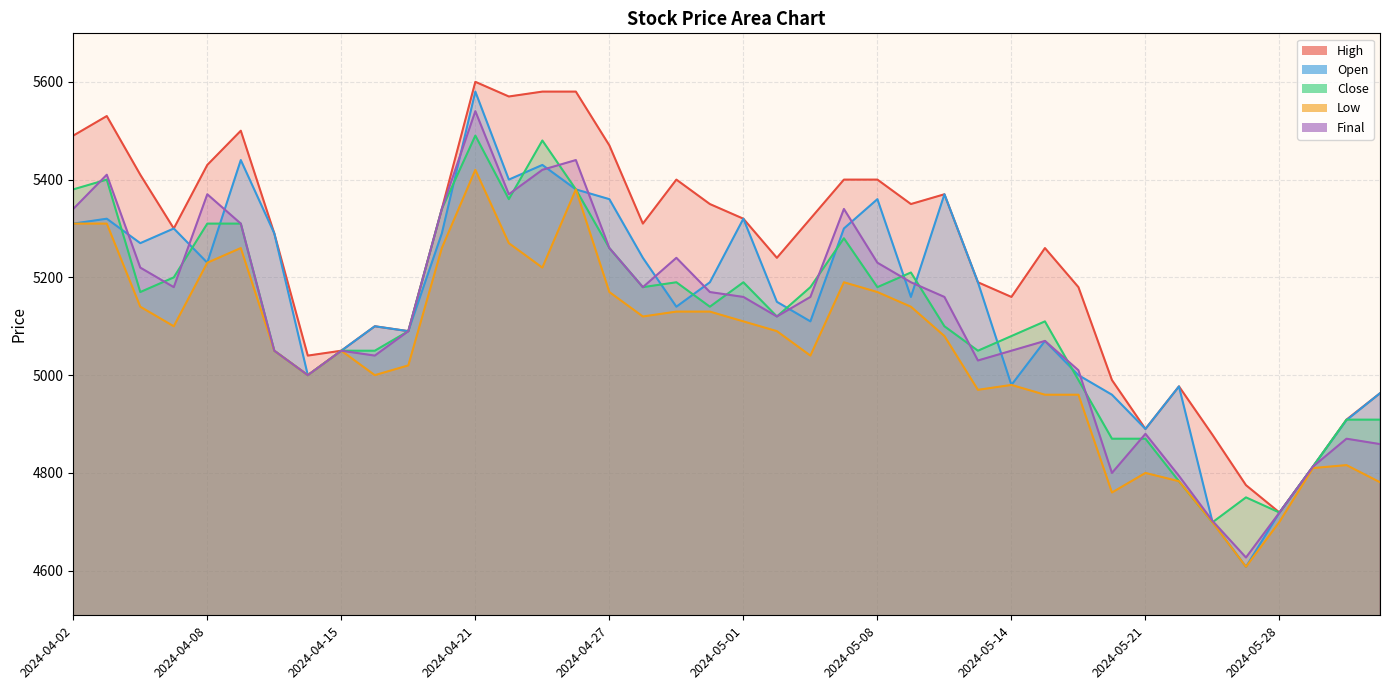

How many lines are shown in the chart?

5